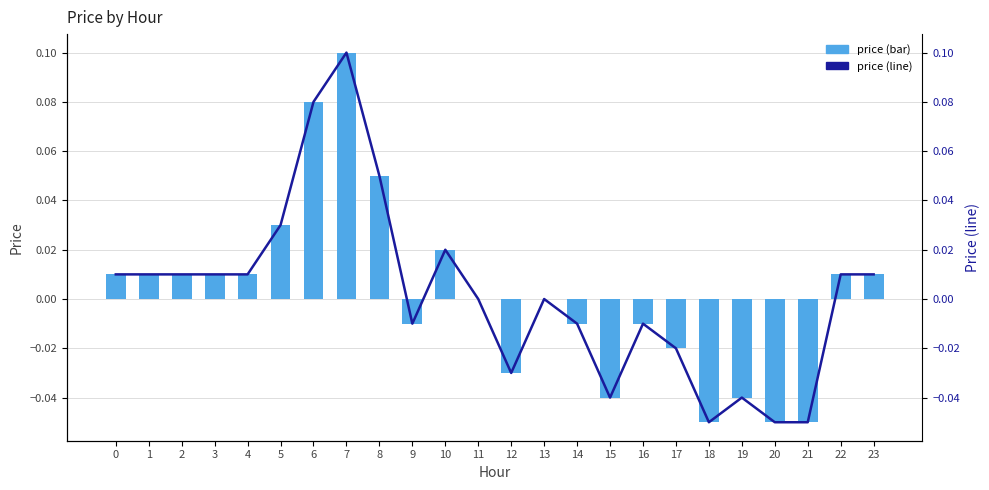

At which category is the sum across all series the highest?

7